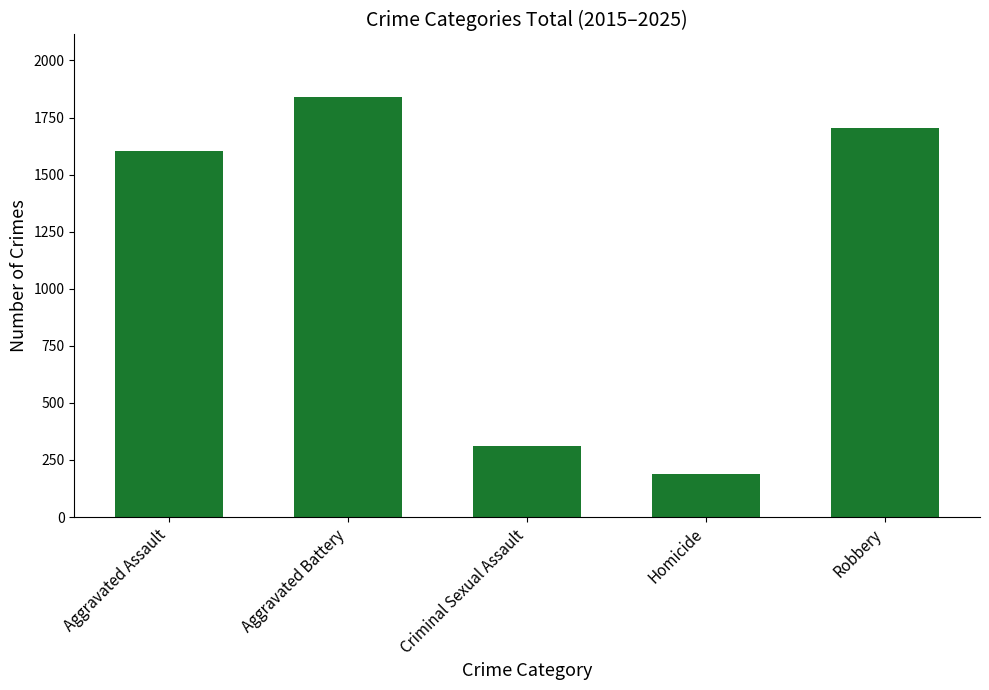

Reading left to right, list all the values displayed in this chart.

Aggravated Assault=1603	Aggravated Battery=1838	Criminal Sexual Assault=310	Homicide=188	Robbery=1706